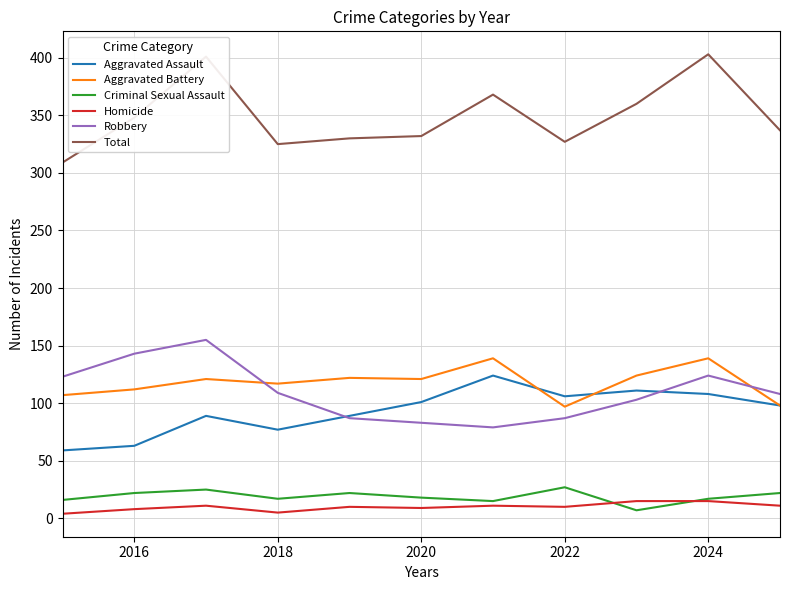

True or false: Robbery and Total cross at least once.

False